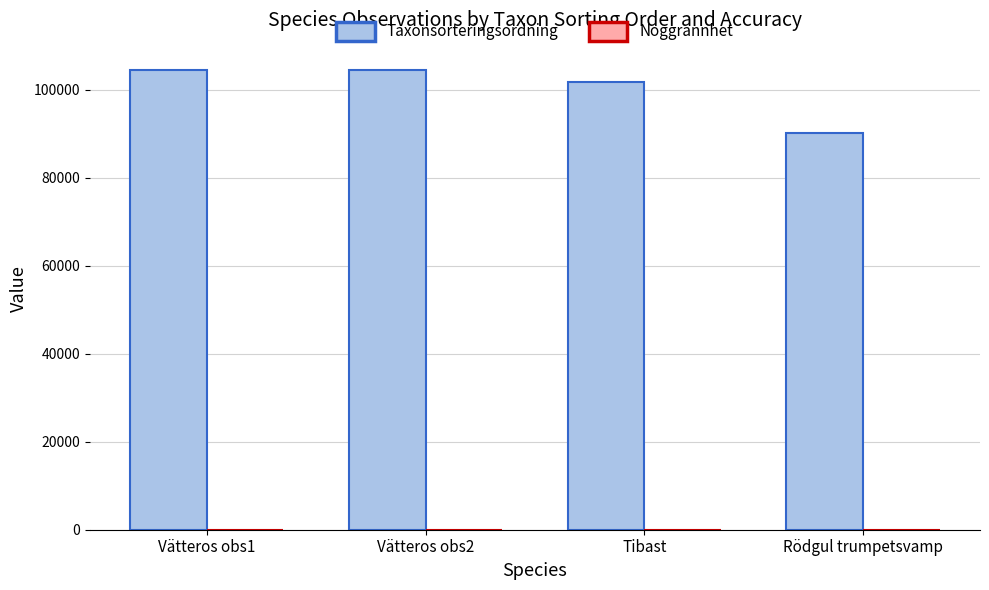

Does the chart contain stacked bars?

No